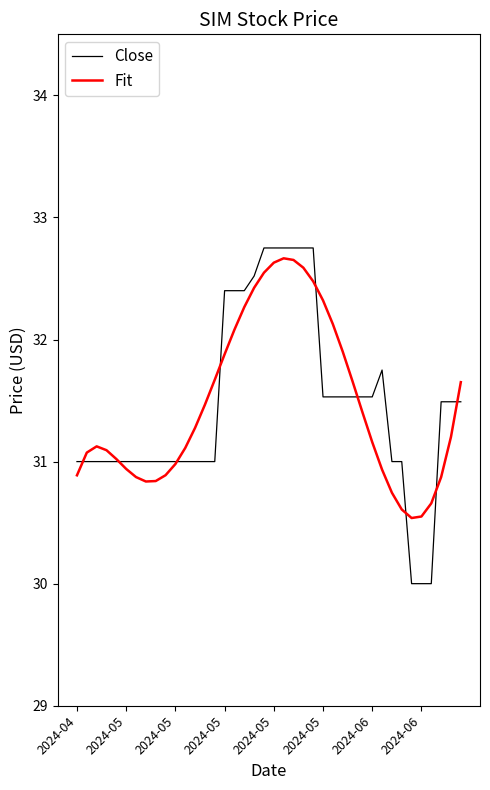

Rank the series by their maximum value, from highest to lowest.

Close, Fit